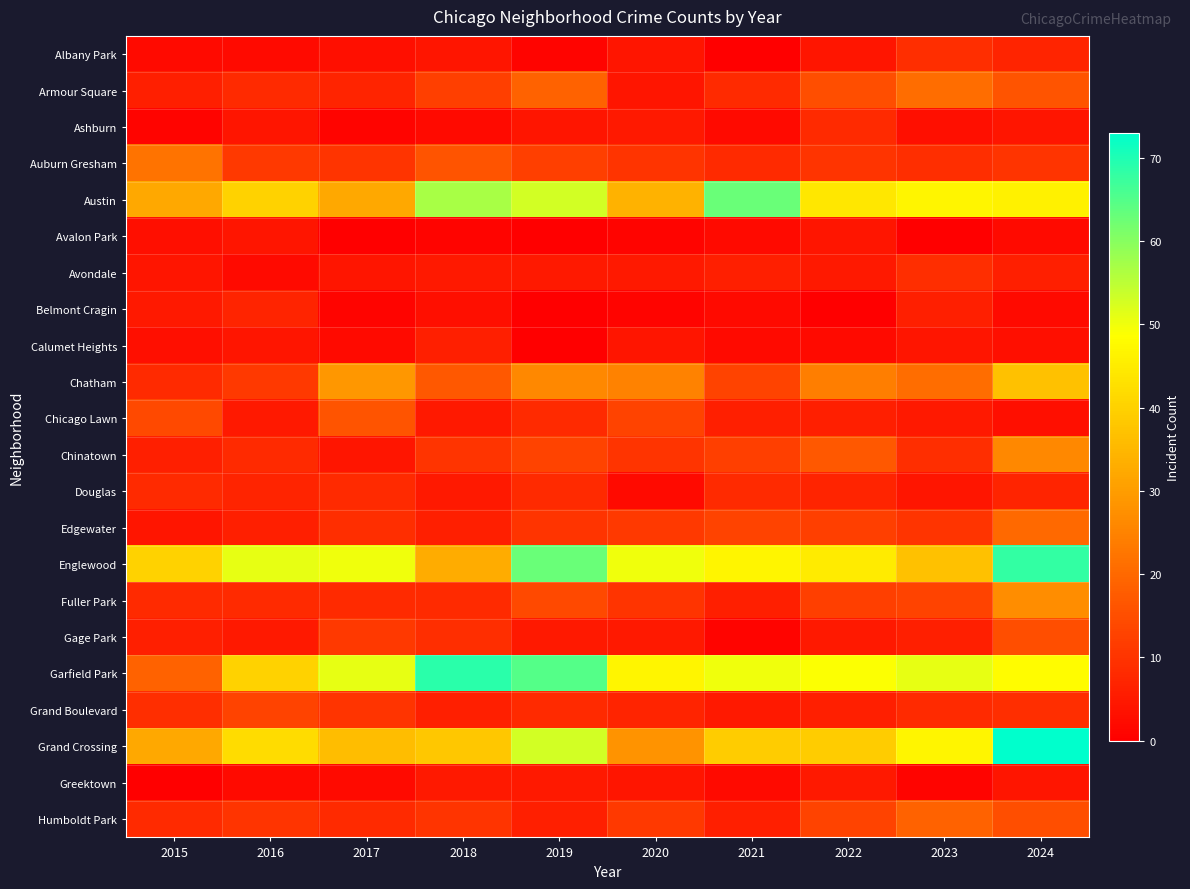

Between 2021 and 2016, which is larger?

2016